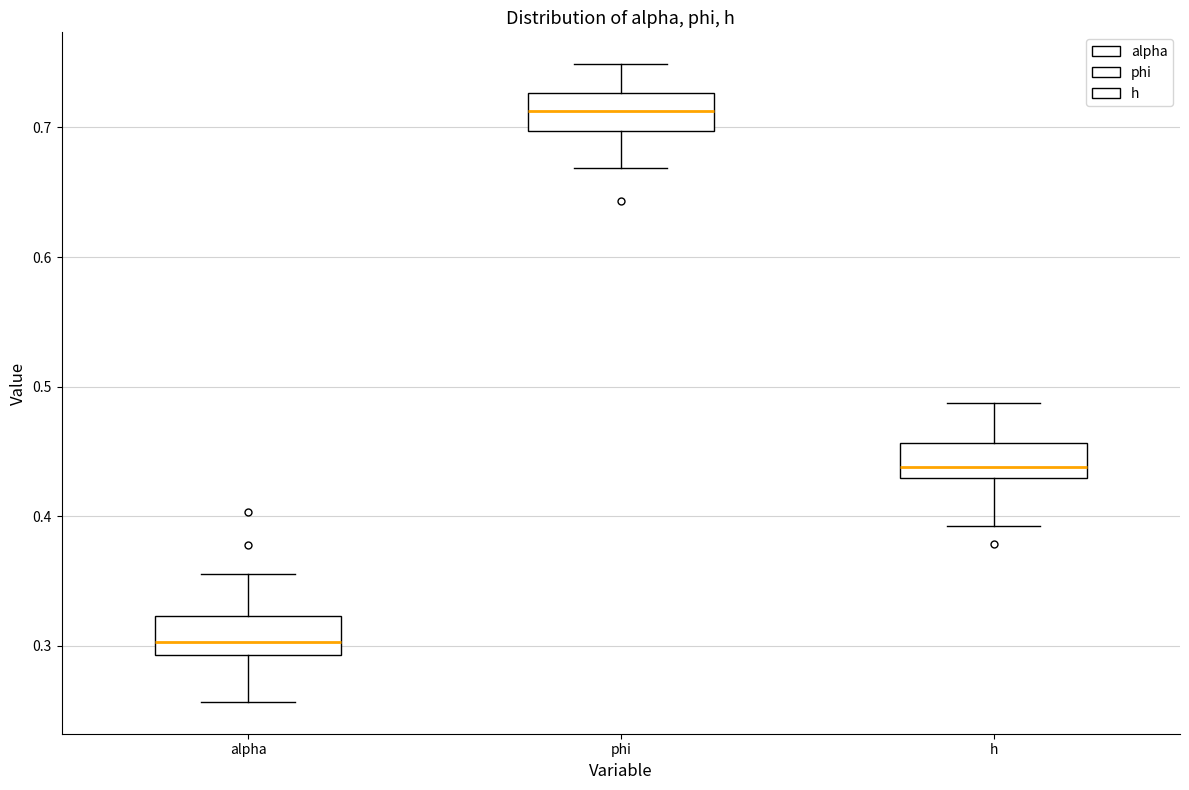

Reading left to right, read every box against the y-axis: the position of its median line, the range the box covers, and the ends of its whiskers. The values are not printed on the chart, so give them approximately, as read against the axis.

alpha: median 0.30, box 0.29 to 0.32, whiskers 0.26 to 0.36
phi: median 0.71, box 0.70 to 0.73, whiskers 0.67 to 0.75
h: median 0.44, box 0.43 to 0.46, whiskers 0.39 to 0.49